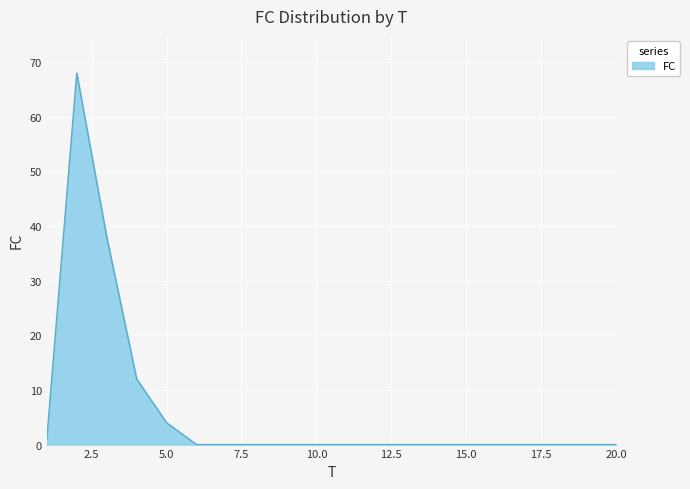

What is the maximum value shown in the chart?

68